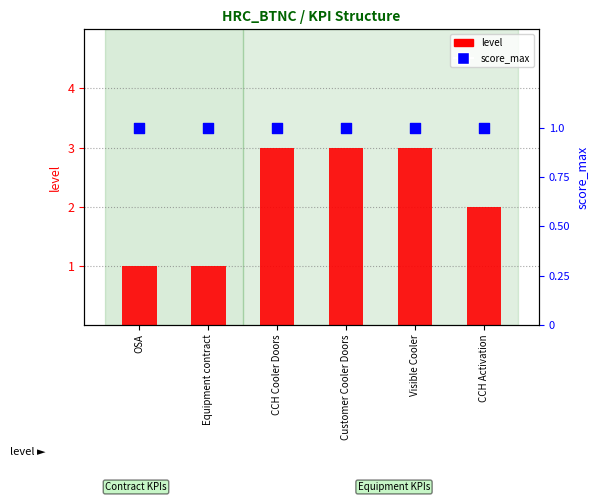

Which series reaches the maximum Y coordinate?

level